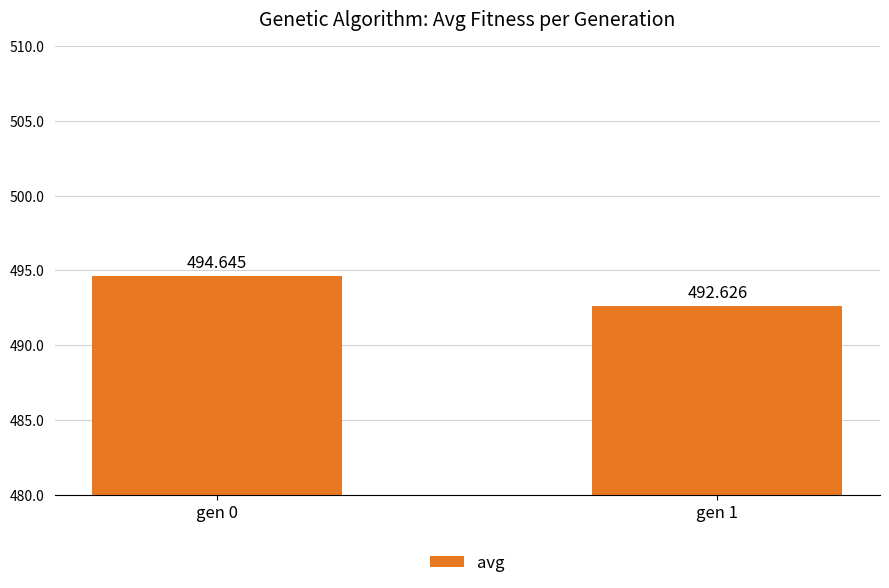

List the labels in order of value, largest first.

gen 0, gen 1